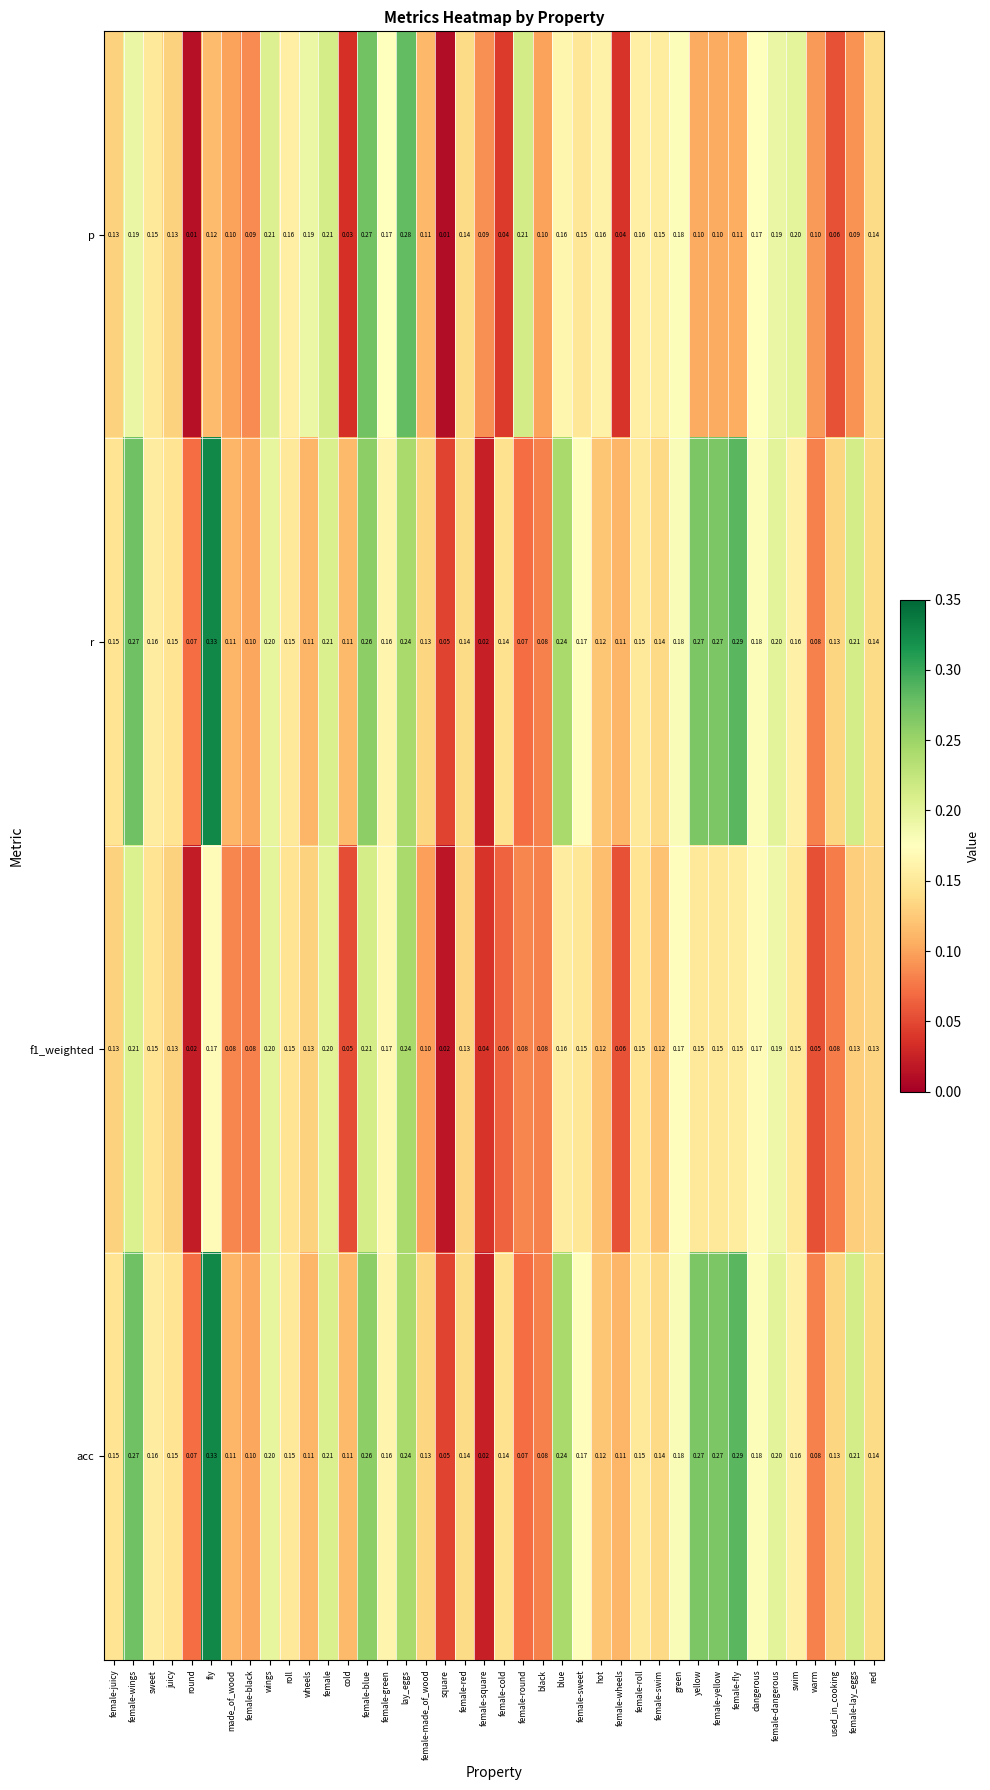

Is the value of acc at wheels greater than the value of p at used_in_cooking?

Yes